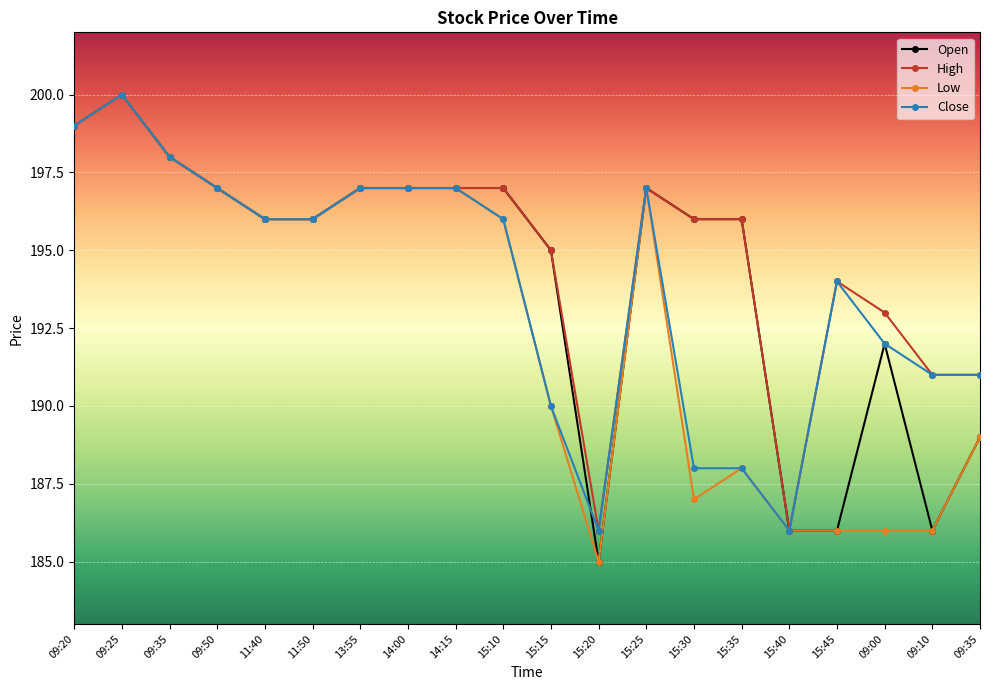

Is the value of Open at 09:00 greater than the value of High at 09:00?

No